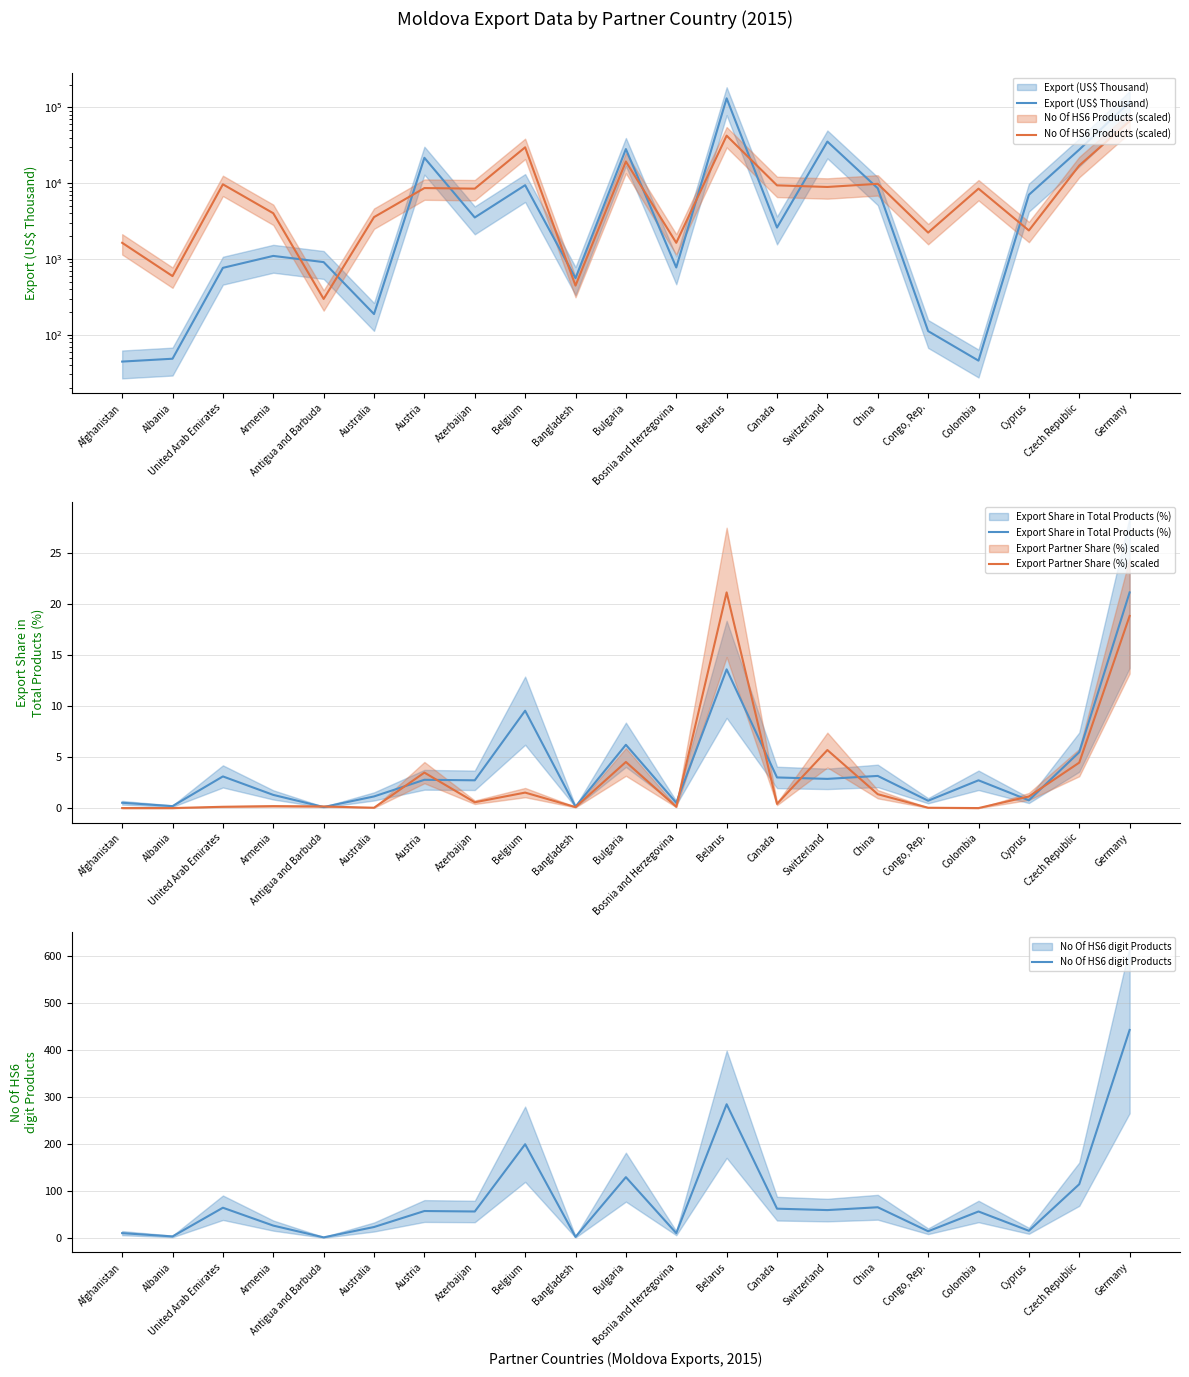

At which label is Export (US$ Thousand) closest to 65804?

Switzerland